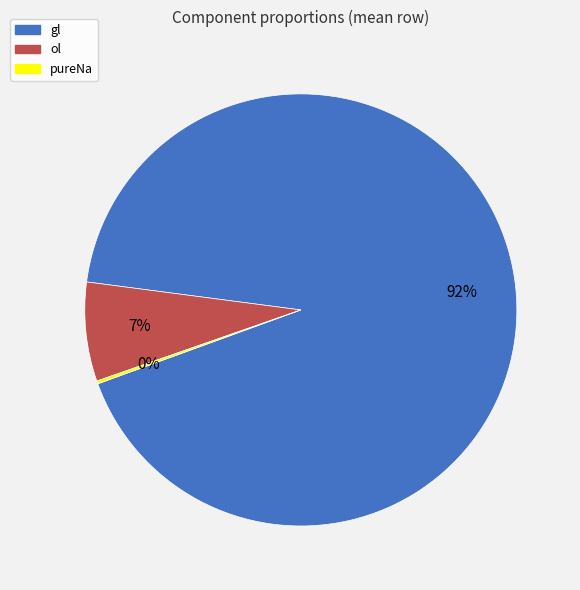

Combined, do gl and ol account for over 50%?

Yes